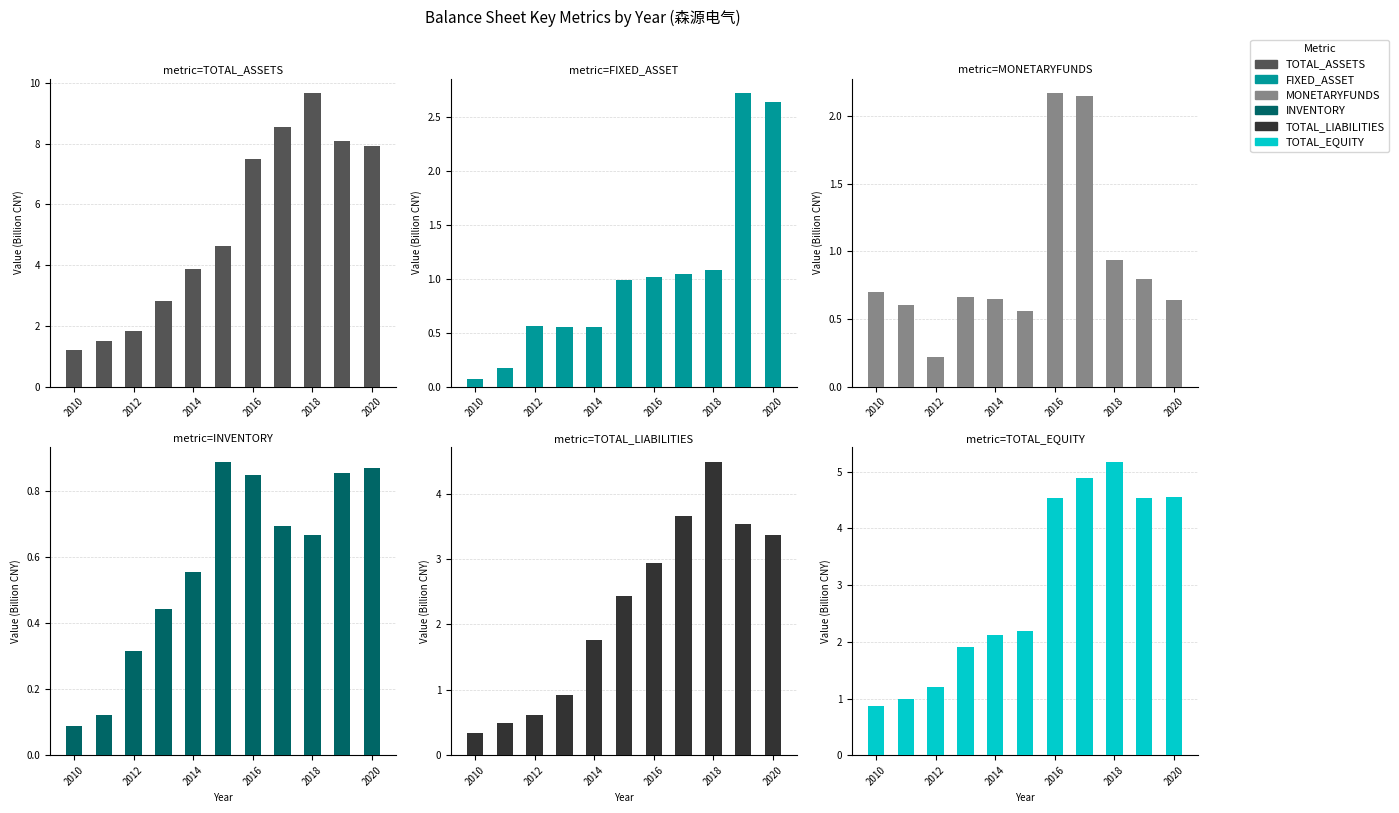

Which series has the widest spread of values?

TOTAL_ASSETS